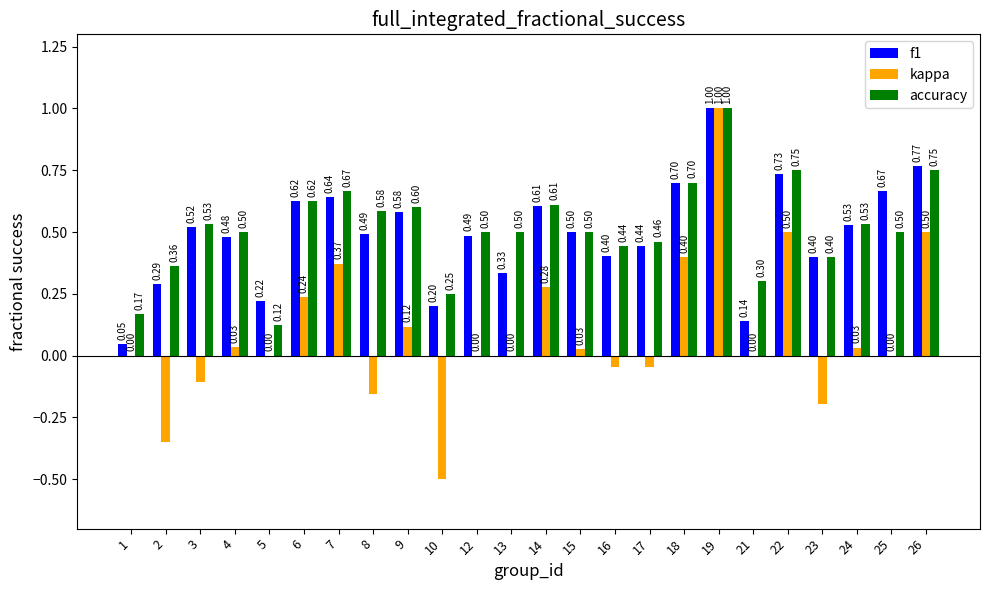

What is the sum of the accuracy values at 9 and 12?

1.1